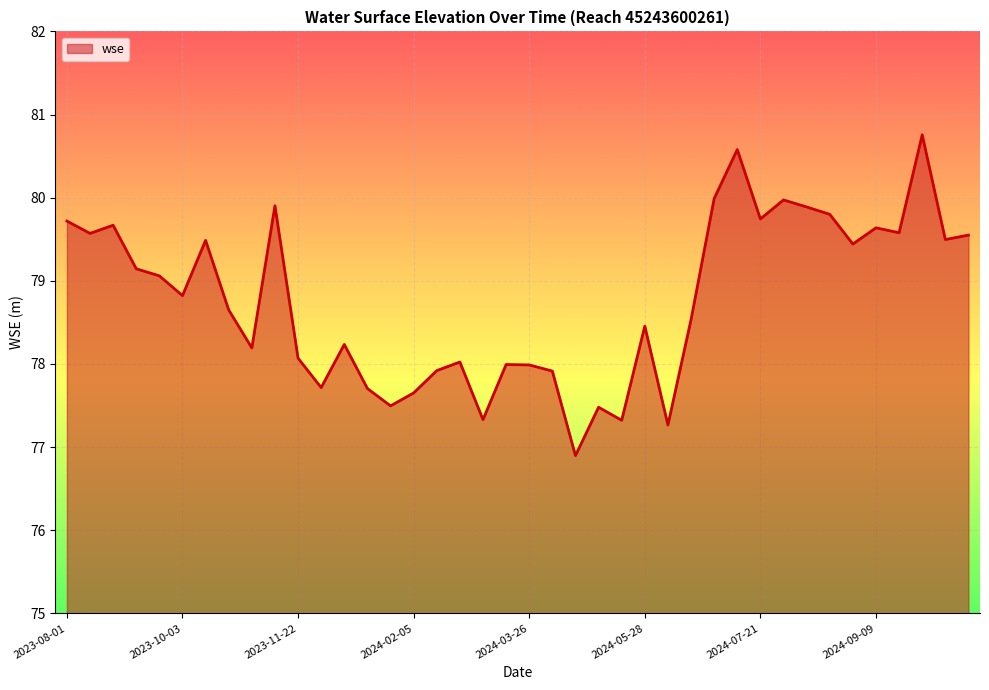

True or false: there are more than 1 points higher than both neighbors.

True